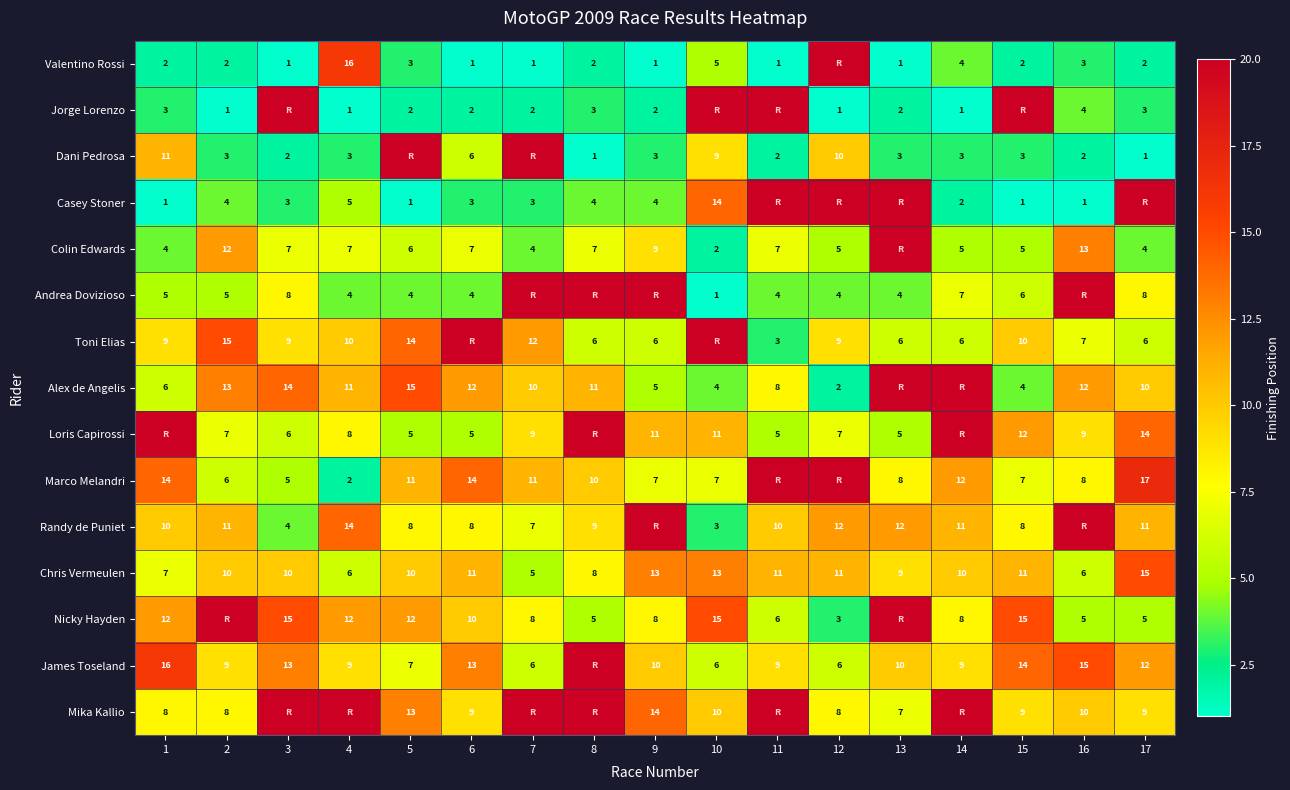

True or false: Toni Elias has a value of 6 at 14.

True